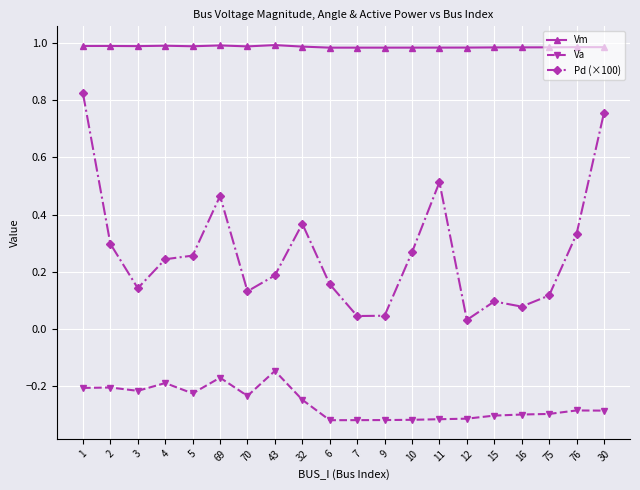

Is it true that Va equals -0.2 at 76?

False